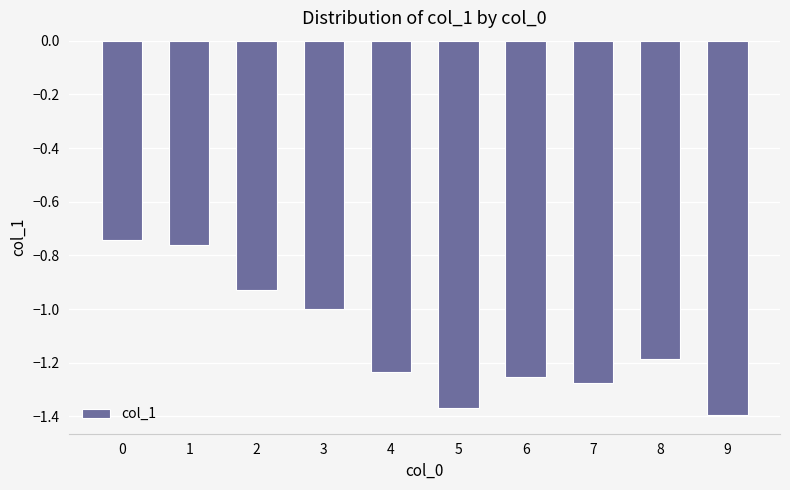

The chart shows a value of -2.1 at 7. True or false?

False